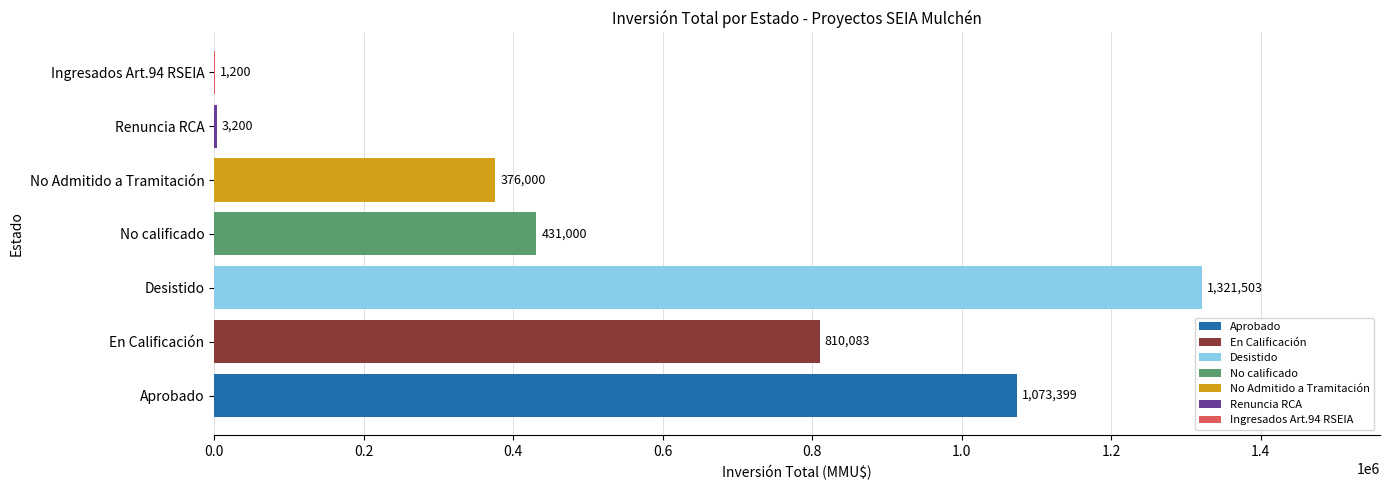

What is the maximum value shown in the chart?

1321503